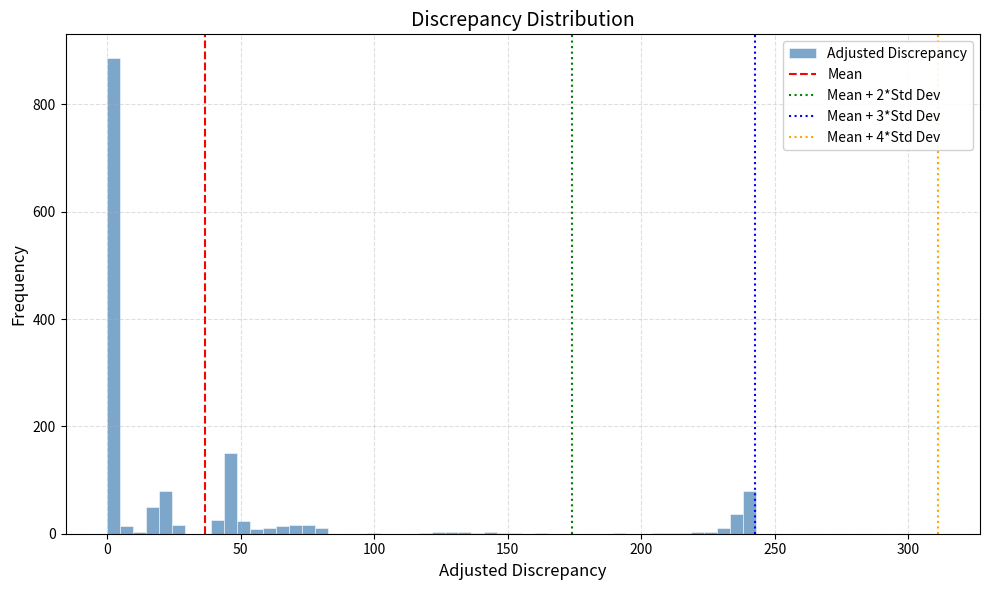

Around what value on the x-axis is the tallest bar? Give the approximate position of its centre, as read against the axis.

0